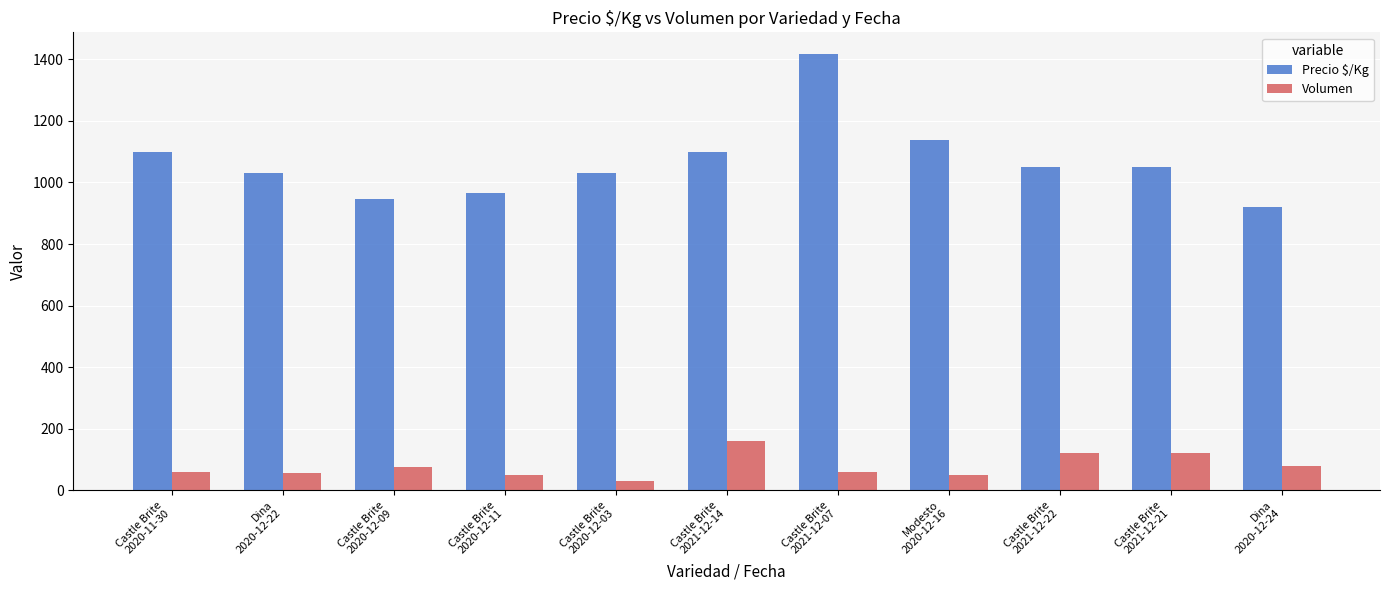

The Precio $/Kg series shows 1839 at Castle Brite
2020-12-03. True or false?

False